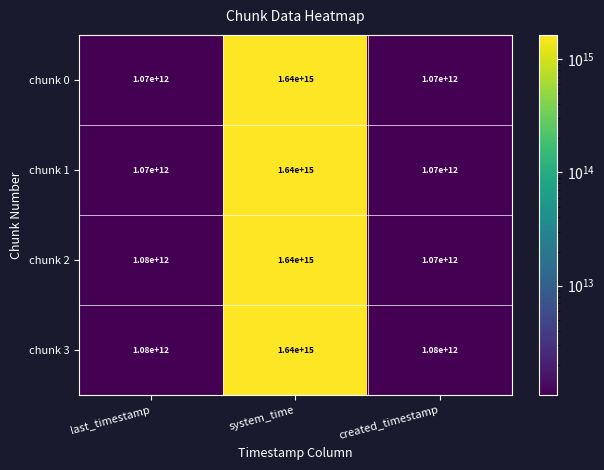

At which label is chunk 1 closest to 820535000000000?

last_timestamp